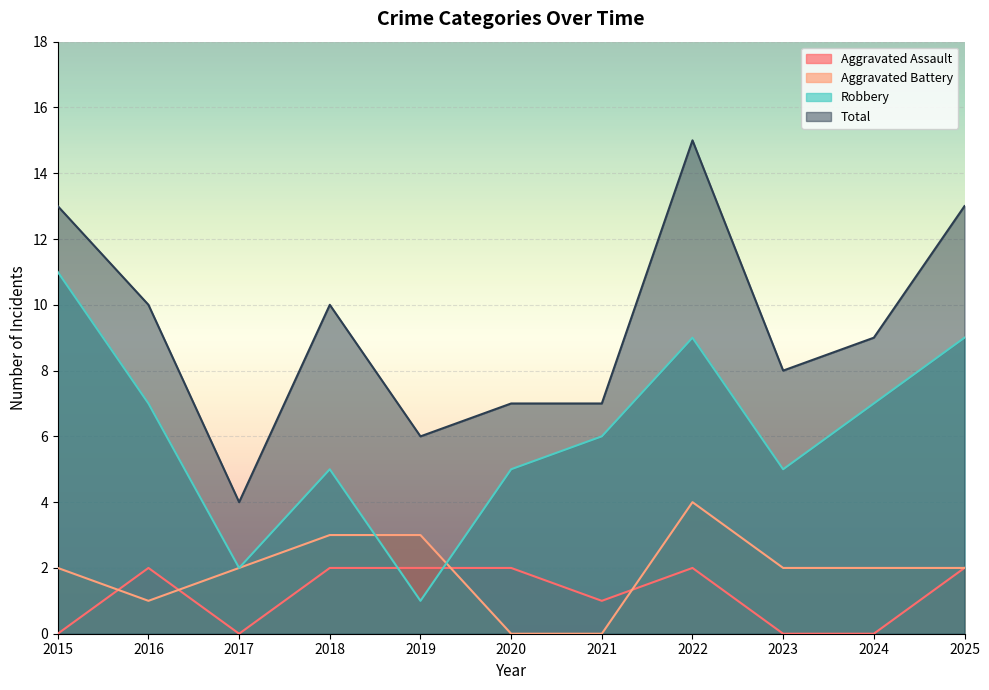

What is the total value across all series at 2019?

12